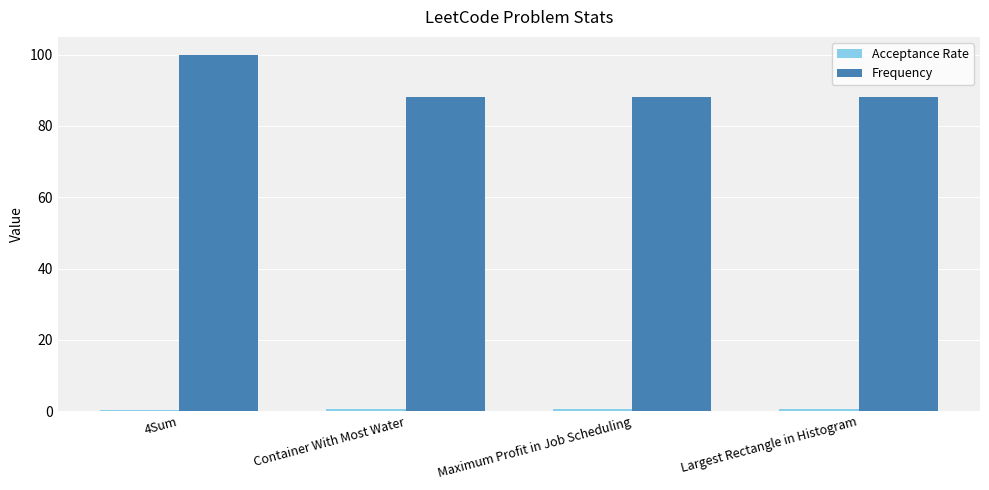

Which series has the widest spread of values?

Frequency